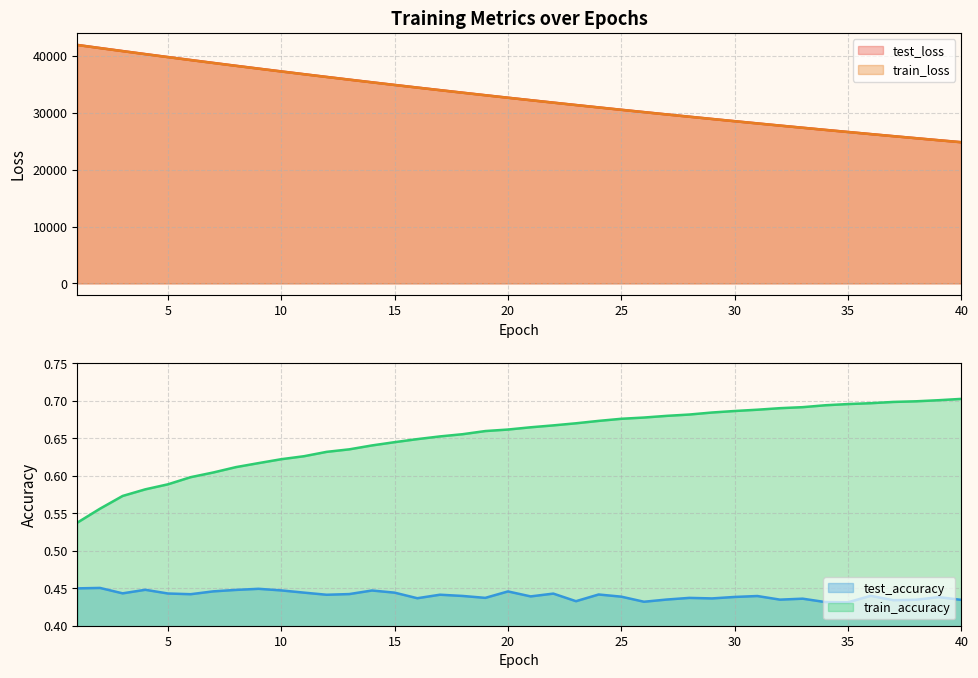

The test_accuracy series shows 0.4 at 39. True or false?

True